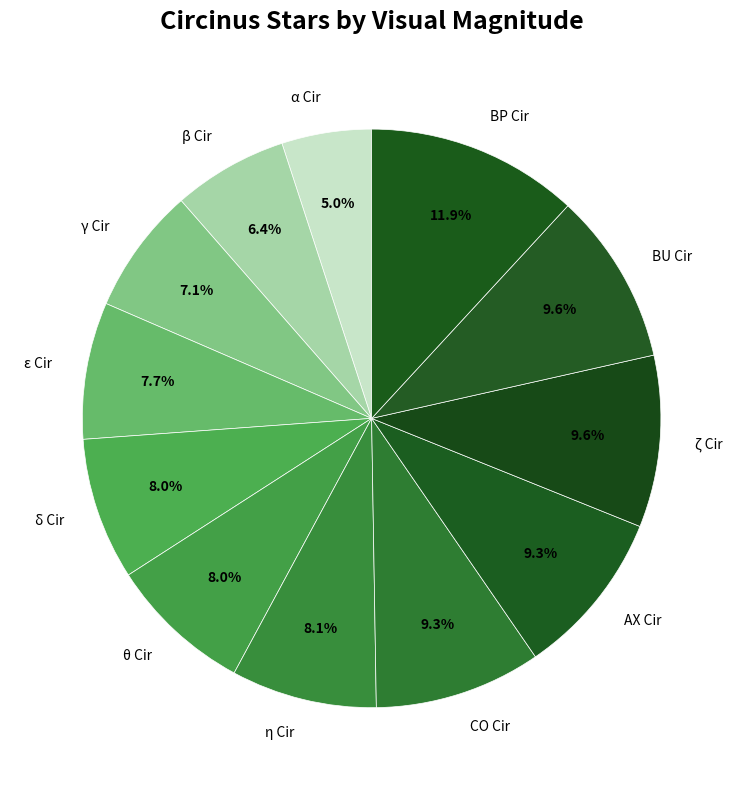

The γ Cir slice represents 7% of the pie. True or false?

True